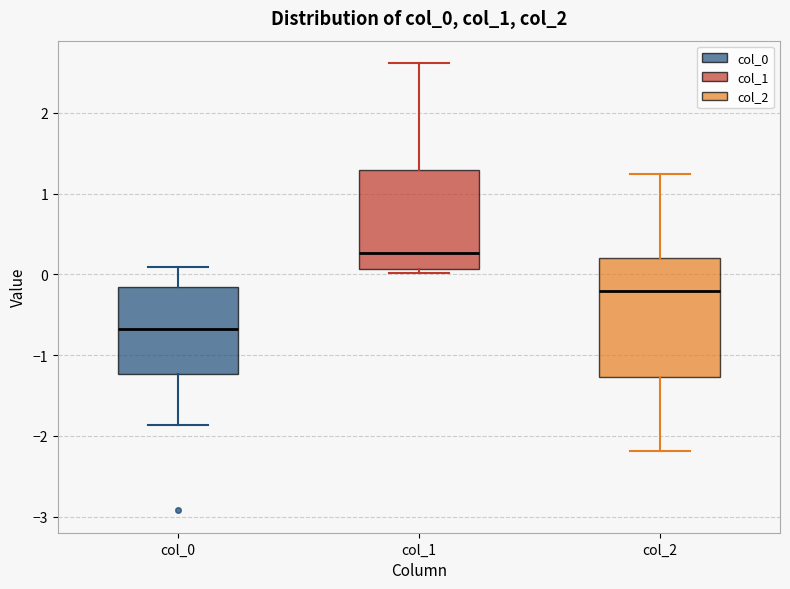

Reading left to right, transcribe this box plot: for each box, give where its median line is, the range the box spans, and where its two whiskers end, as read against the y-axis. The values are not printed on the chart, so give them approximately, as read against the axis.

col_0: median -0.7, box -1.2 to -0.2, whiskers -1.9 to 0.1
col_1: median 0.3, box 0.1 to 1.3, whiskers 0.0 to 2.6
col_2: median -0.2, box -1.3 to 0.2, whiskers -2.2 to 1.2